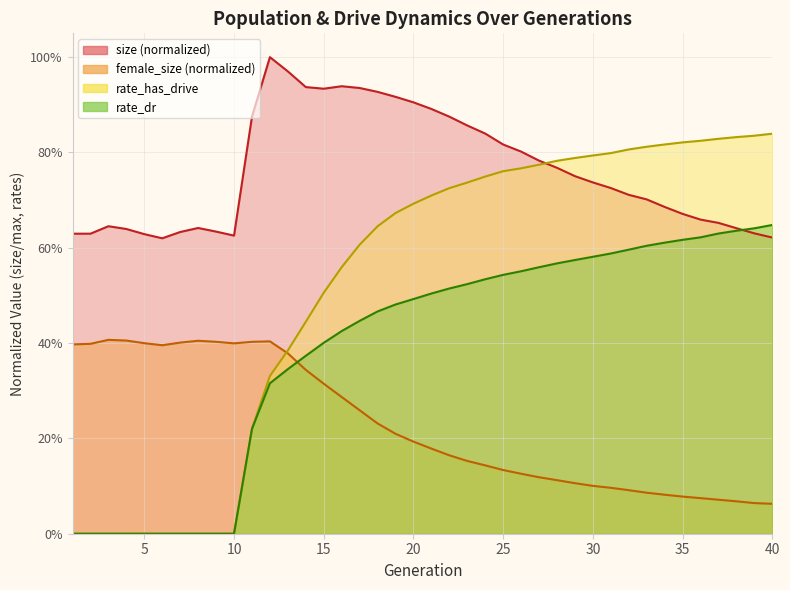

True or false: rate_dr has more than 0 points higher than both neighbors.

False